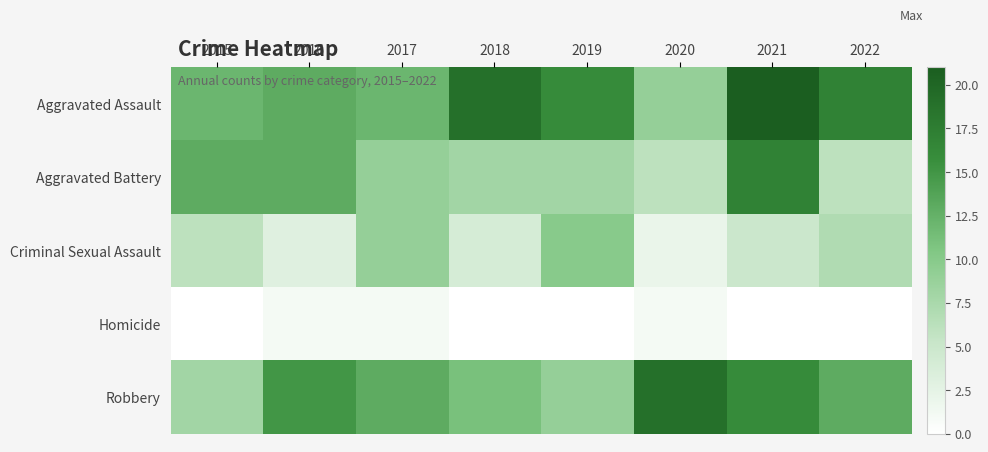

What is the total value across all series at 2022?

43